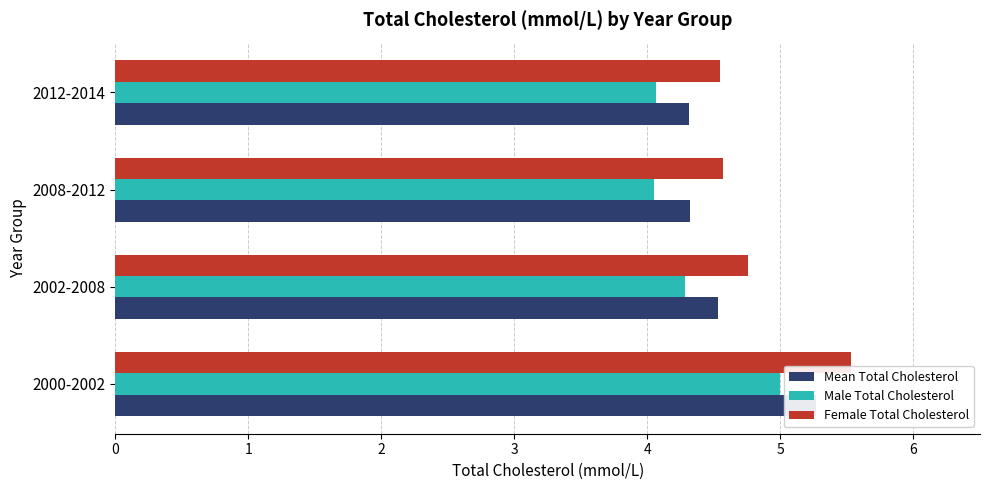

Which series has the largest range (max minus min)?

Female Total Cholesterol